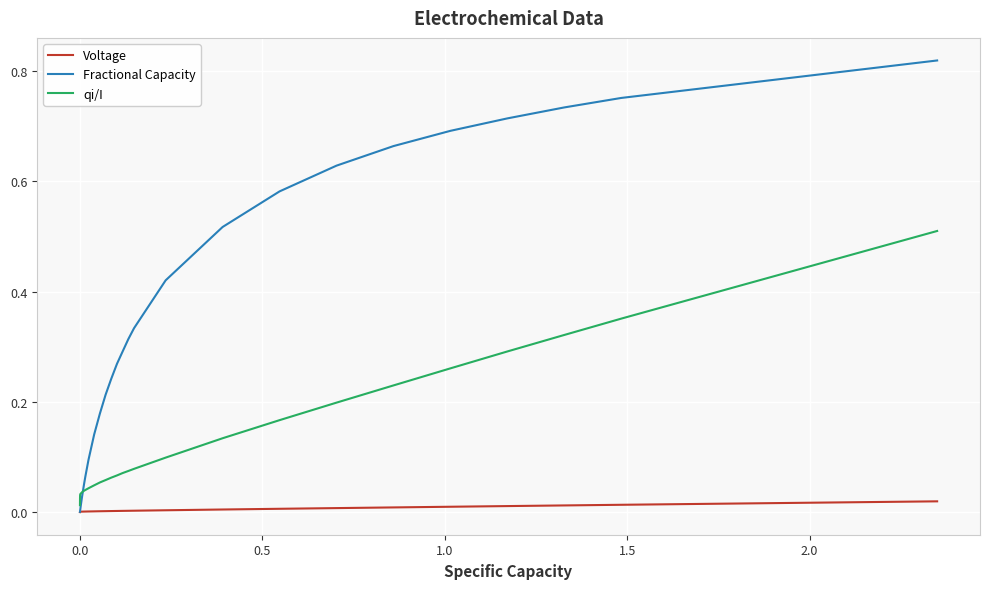

List the series in order of their overall mean, highest first.

Fractional Capacity, qi/I, Voltage